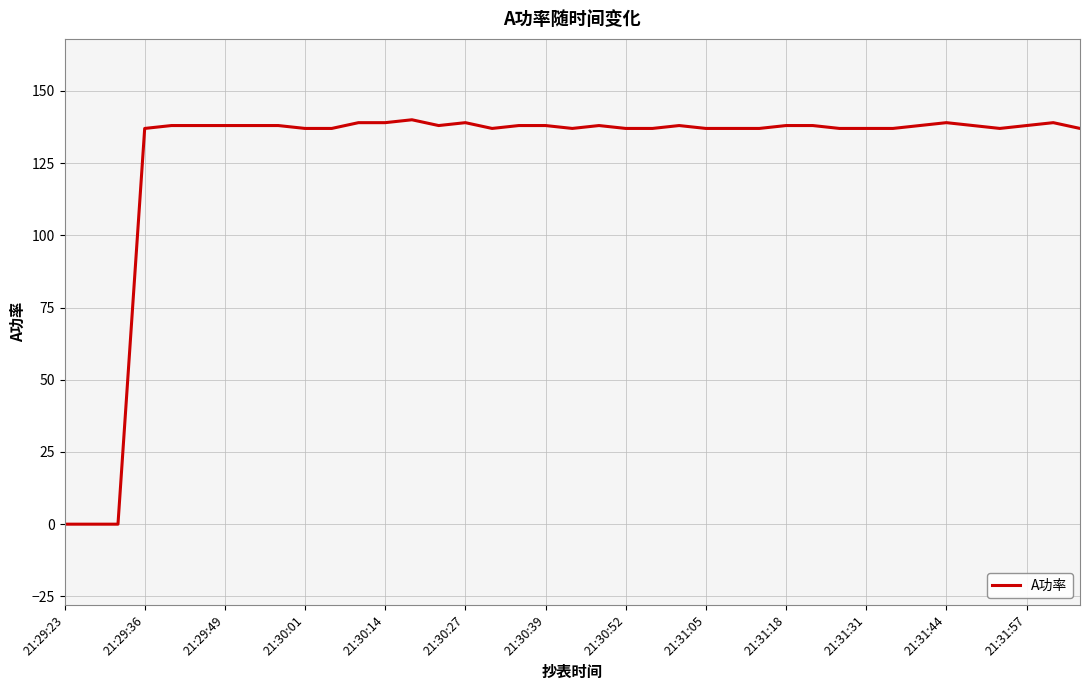

What is the greatest value displayed?

140